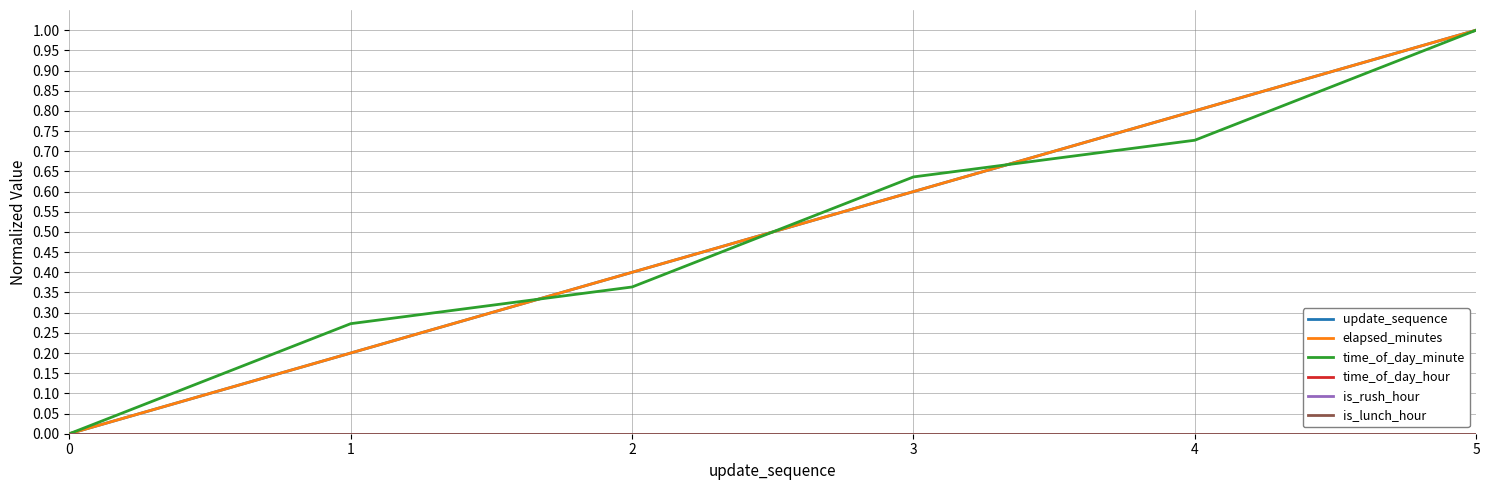

Does the chart display data point markers on the line(s)?

No